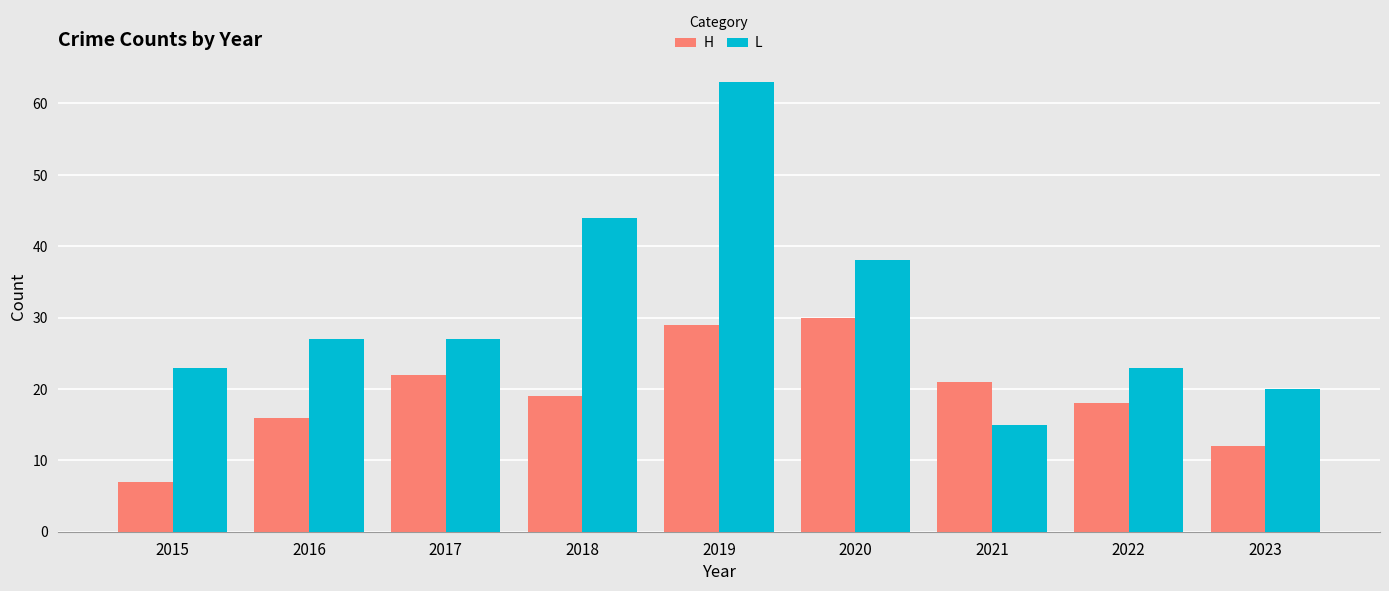

Reading left to right, extract all data points from this chart.

H: 2015=7	2016=16	2017=22	2018=19	2019=29	2020=30	2021=21	2022=18	2023=12
L: 2015=23	2016=27	2017=27	2018=44	2019=63	2020=38	2021=15	2022=23	2023=20